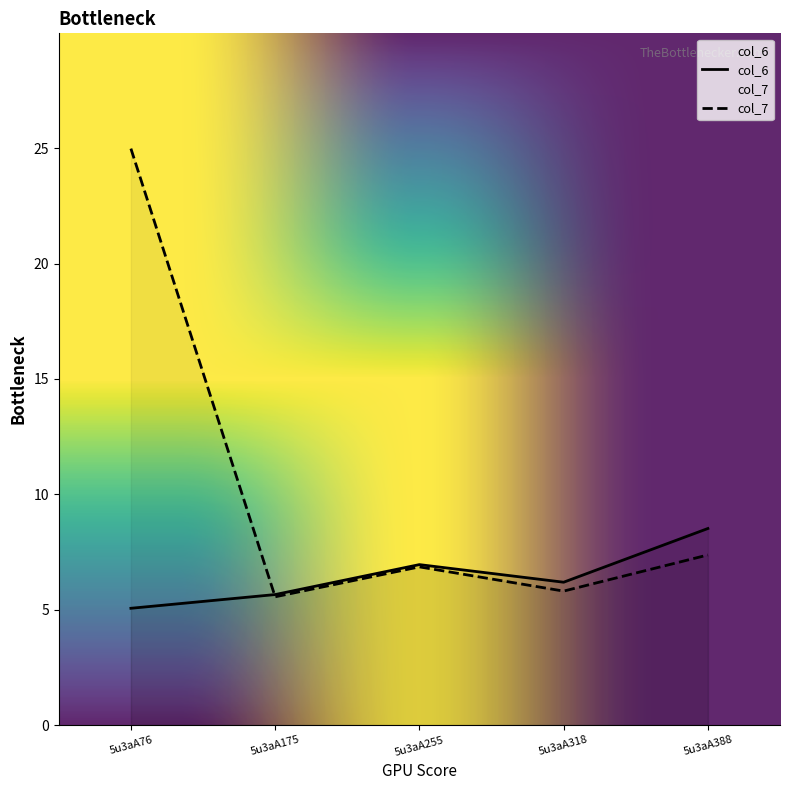

How many lines are shown in the chart?

2